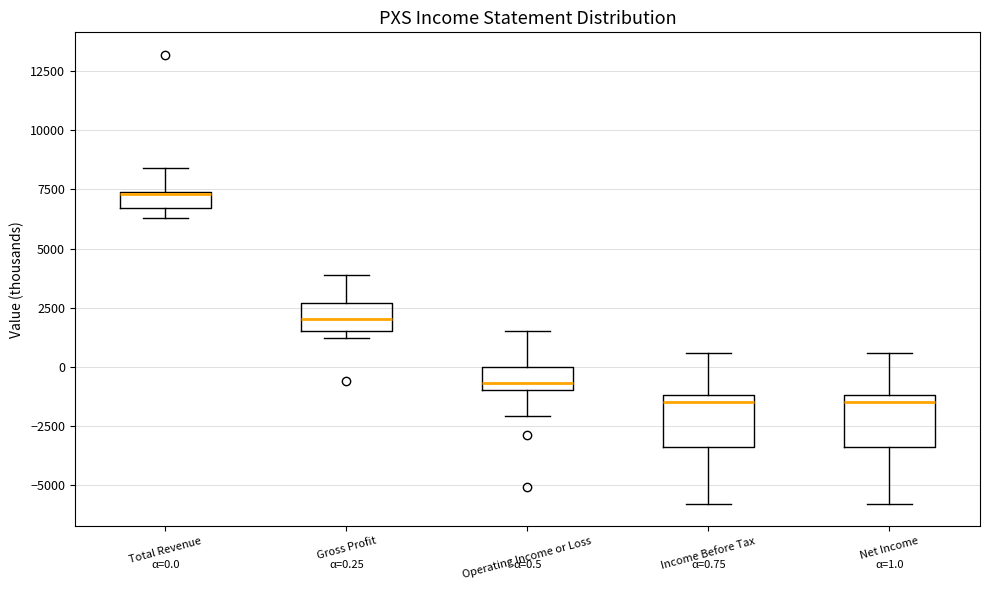

Which box's median line is the highest?

Total Revenue